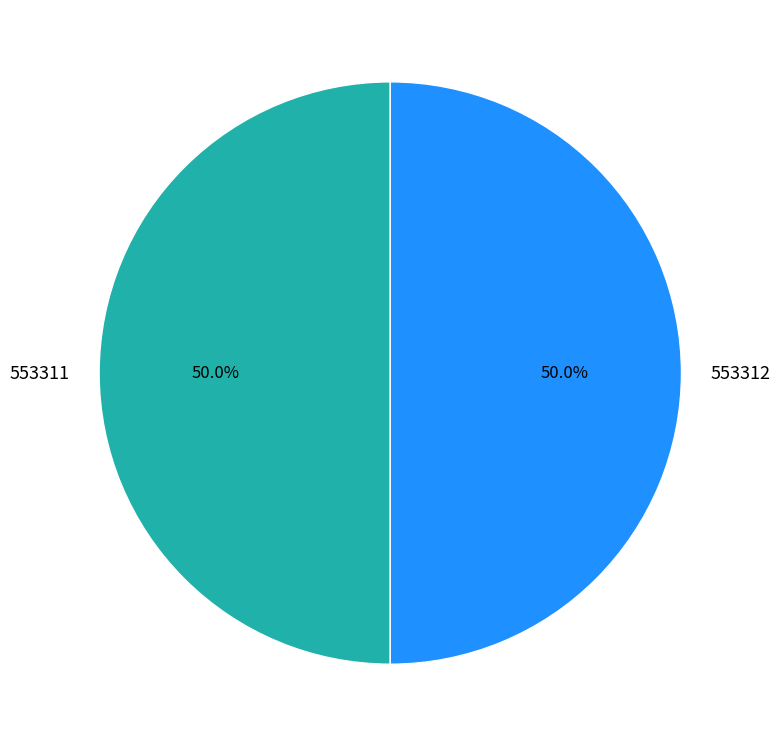

Is it true that 553312 is 39% of the pie?

False